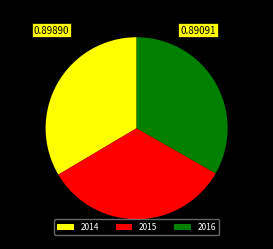

Is 2016 the majority of the pie?

No